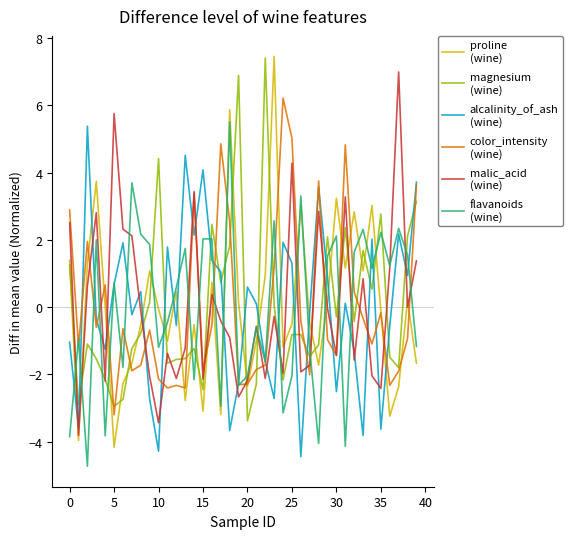

What is the smallest value displayed?

-4.7